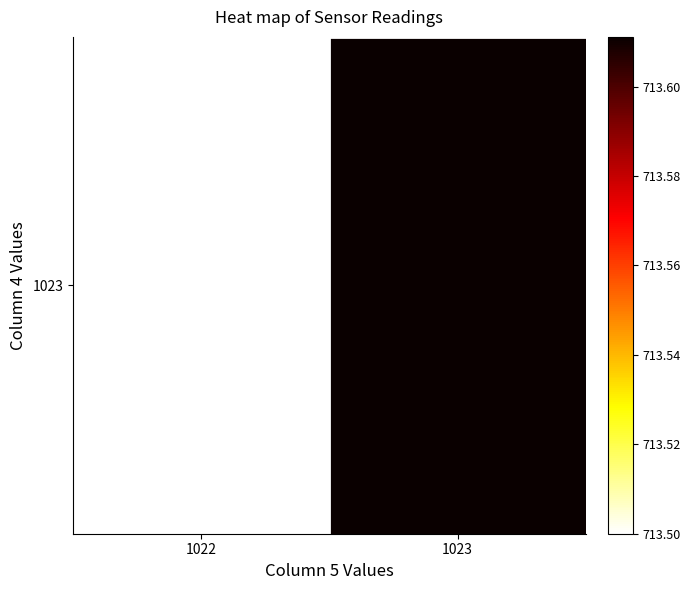

Approximately how many times larger is the value at 1022 compared to 1023?

1.0